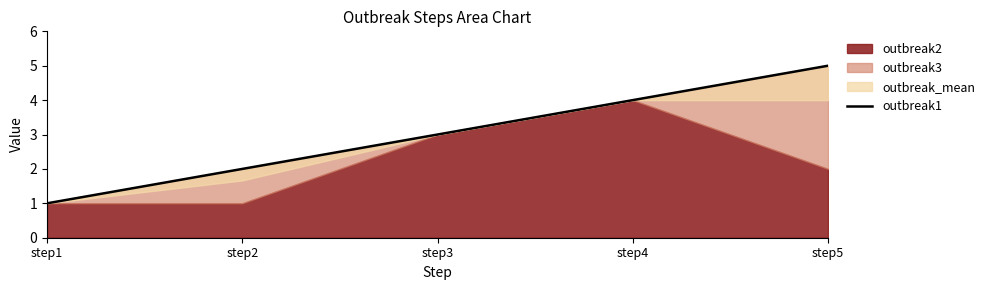

True or false: the data shows 6 at step4.

False